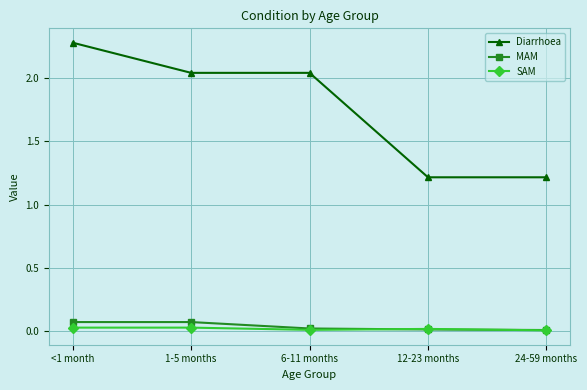

Which series has the widest spread of values?

Diarrhoea